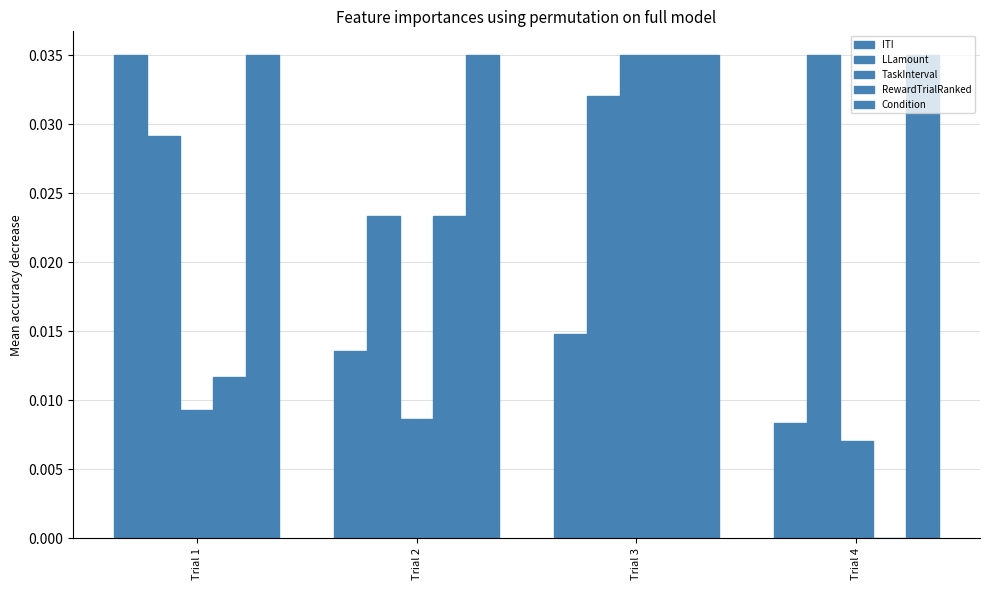

The value of LLamount at Trial 3 is 0.0. True or false?

True